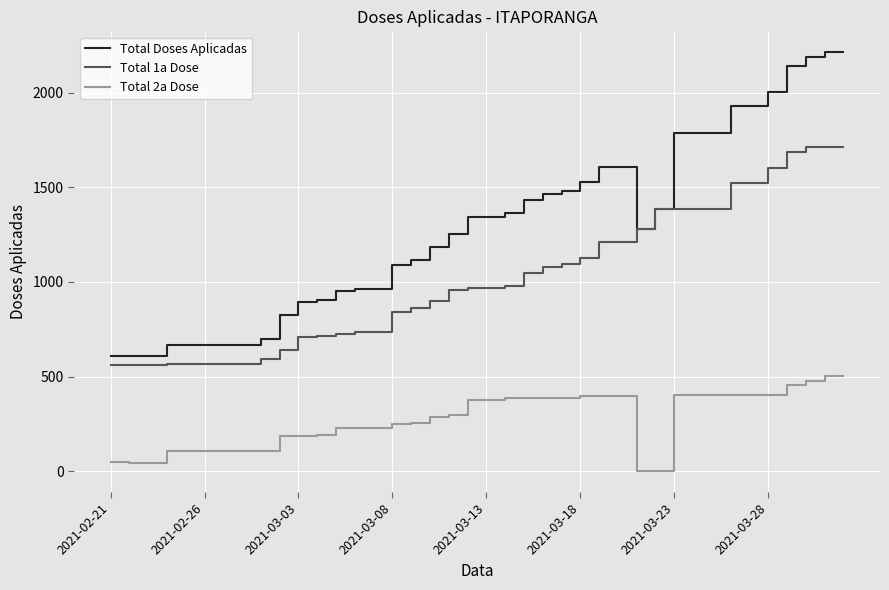

Rank the series by their average value, from lowest to highest.

Total 2a Dose, Total 1a Dose, Total Doses Aplicadas